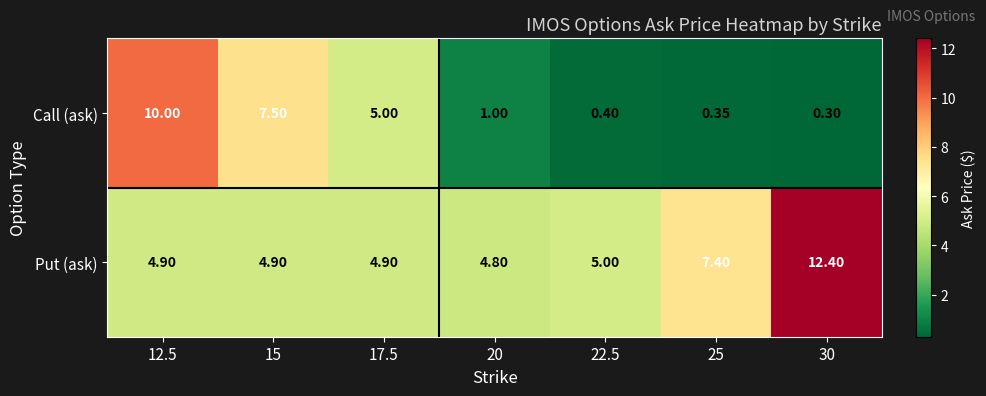

Which label corresponds to the largest value in the chart?

30